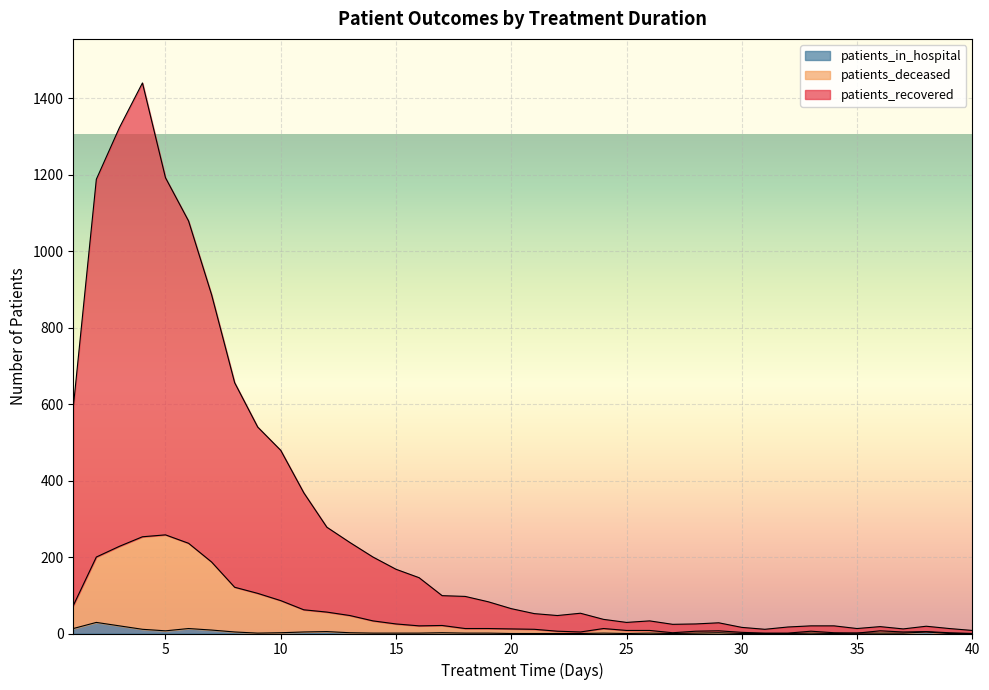

What is the difference between the highest and lowest values at 35?

12